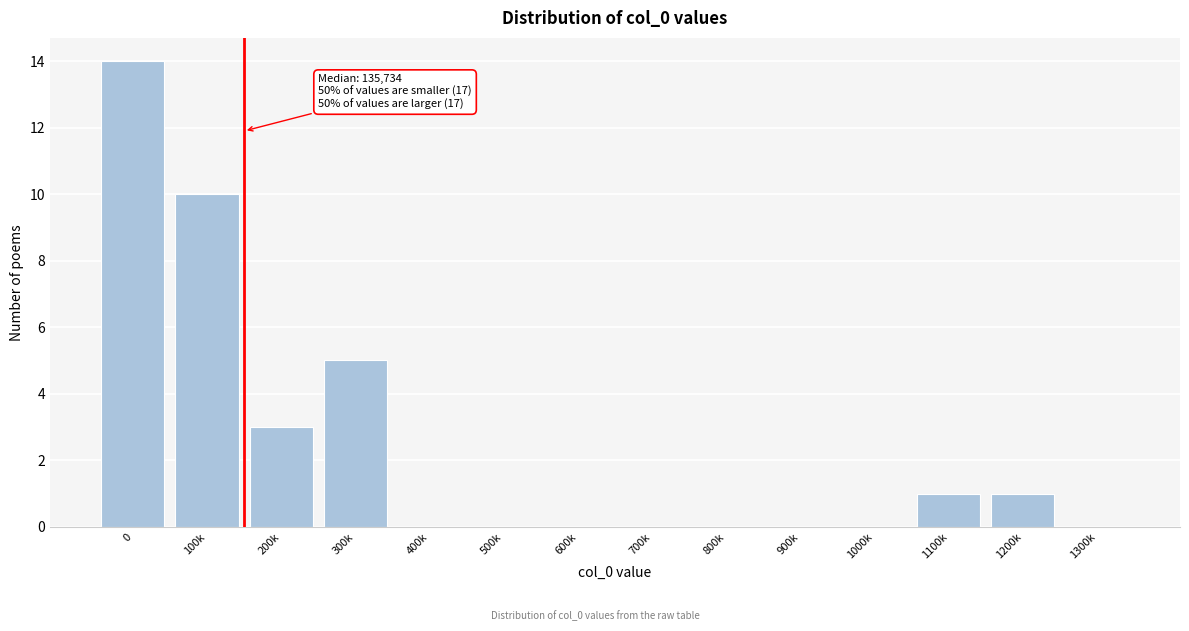

Reading left to right, transcribe all the data shown in this chart.

0=14	100k=10	200k=3	300k=5	400k=0	500k=0	600k=0	700k=0	800k=0	900k=0	1000k=0	1100k=1	1200k=1	1300k=0